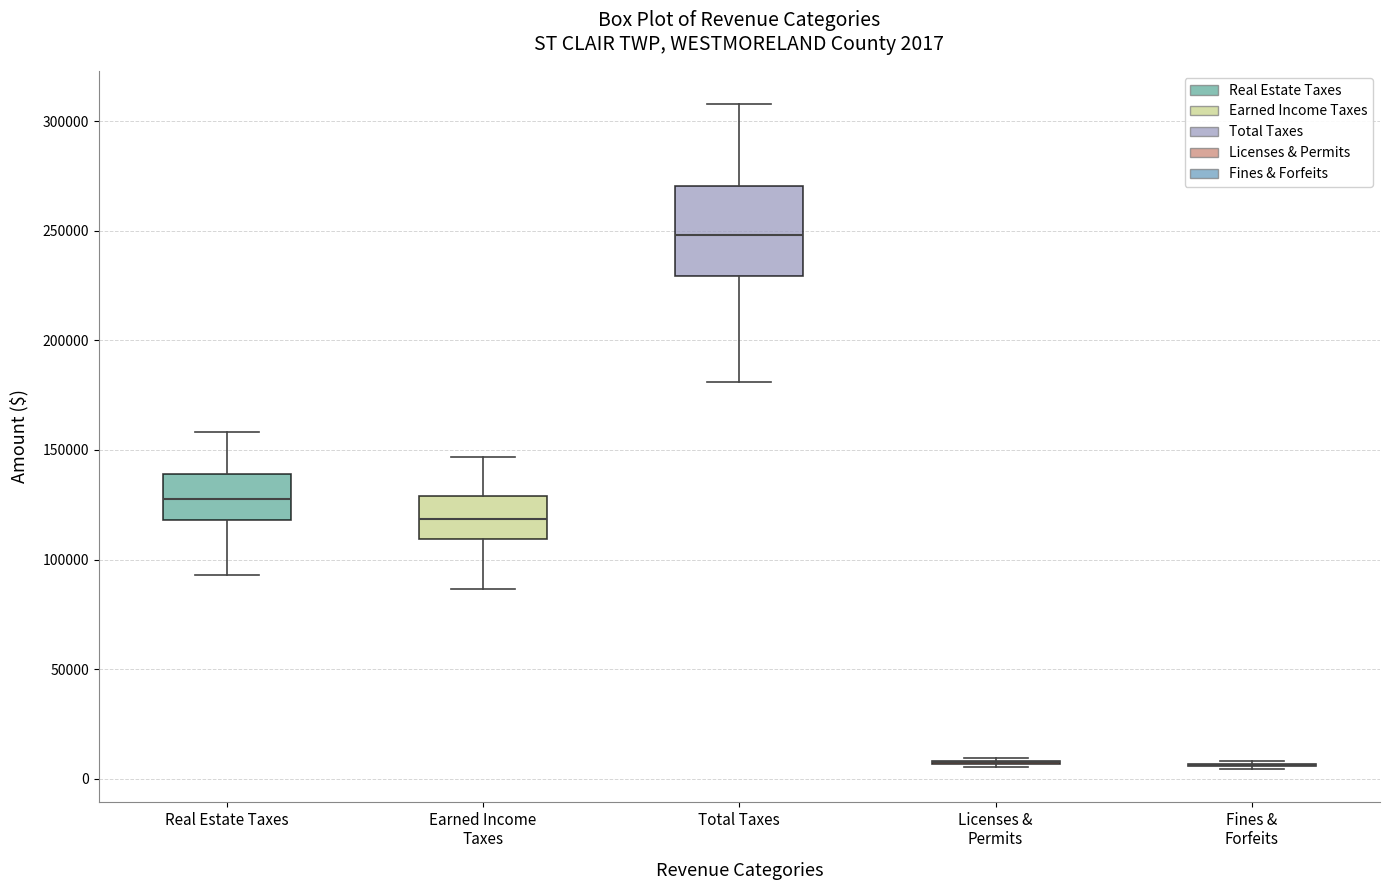

Which box is the tallest, from its lower edge to its upper edge?

Total Taxes